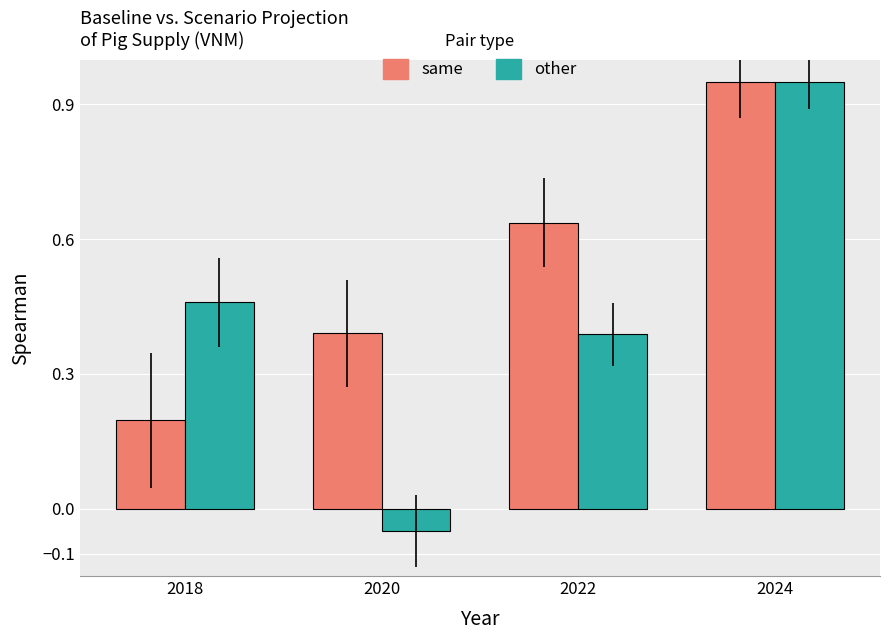

The value of same at 2022 is 1.0. True or false?

False